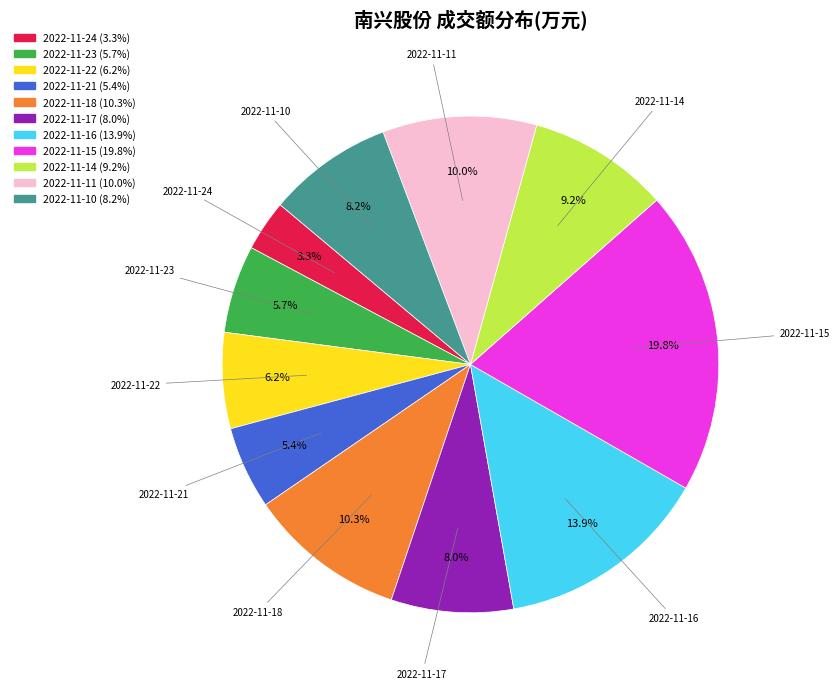

What percentage do 2022-11-14 and 2022-11-24 together represent?

12.5%